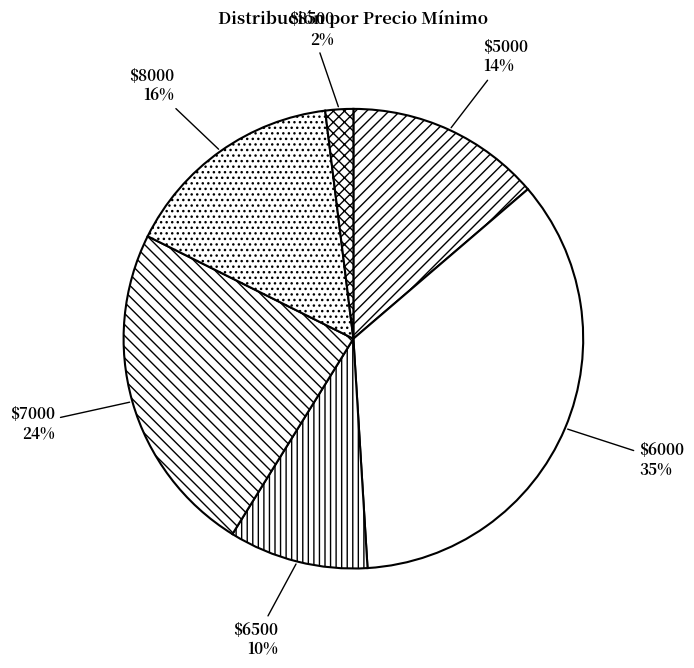

To the nearest percent, what is the average slice percentage?

17%